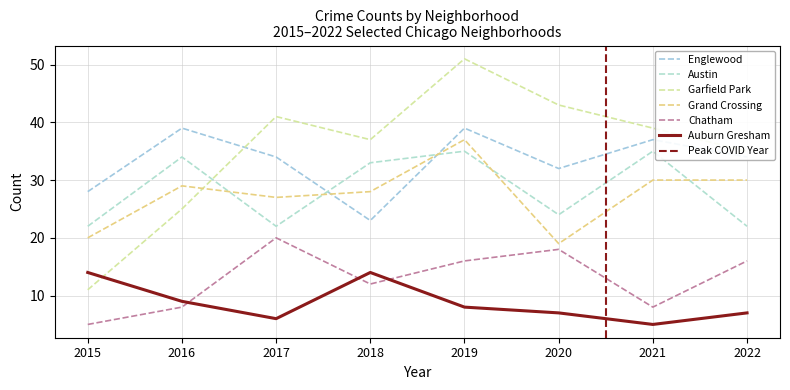

Is the value of Grand Crossing at 2021 greater than the value of Garfield Park at 2015?

Yes